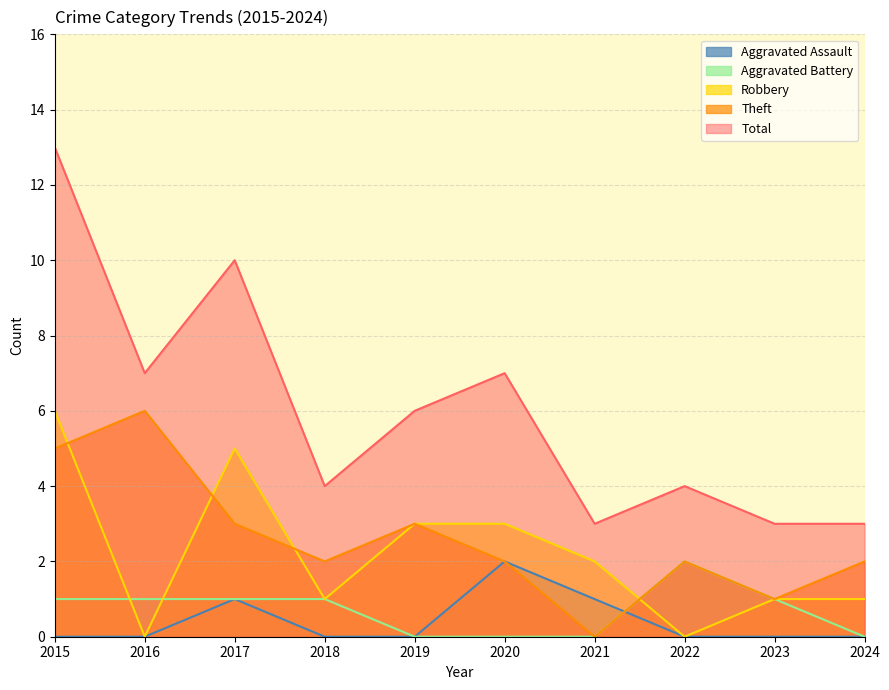

Rank the series at 2024 from lowest to highest value.

Aggravated Assault, Aggravated Battery, Robbery, Theft, Total